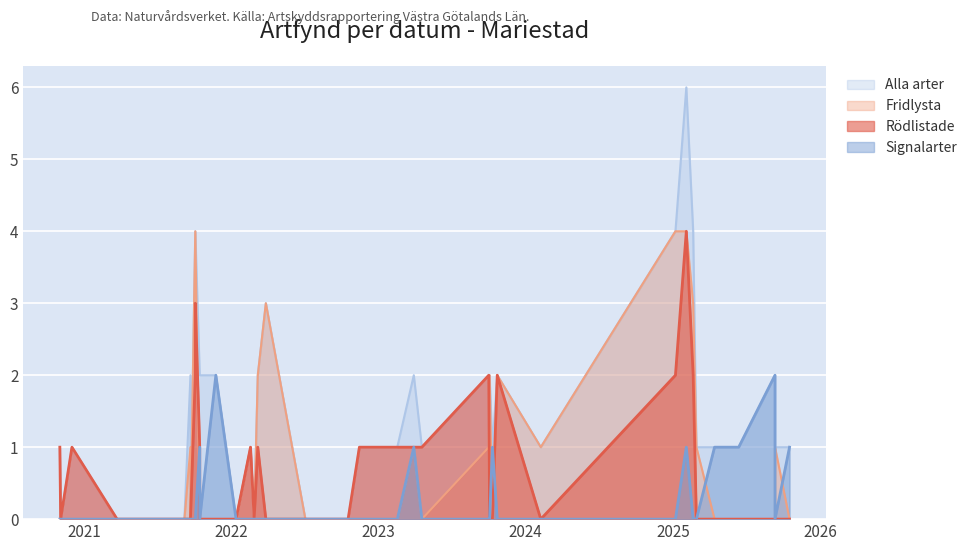

List the labels in order of Alla arter value, smallest first.

2020-11-04, 2021-03-24, 2021-07-06, 2021-09-07, 2021-09-22, 2022-01-13, 2022-02-27, 2022-07-04, 2022-10-06, 2022-10-18, 2020-11-02, 2020-12-02, 2022-02-18, 2022-11-15, 2023-02-17, 2023-04-19, 2023-10-11, 2024-02-08, 2025-02-28, 2025-04-14, 2025-06-13, 2025-06-13, 2025-09-11, 2025-10-17, 2021-09-22, 2021-10-15, 2021-10-15, 2021-11-24, 2022-03-08, 2023-03-30, 2023-10-02, 2023-10-04, 2023-10-23, 2025-09-11, 2022-03-28, 2021-10-04, 2021-10-04, 2025-01-07, 2025-02-20, 2025-02-03